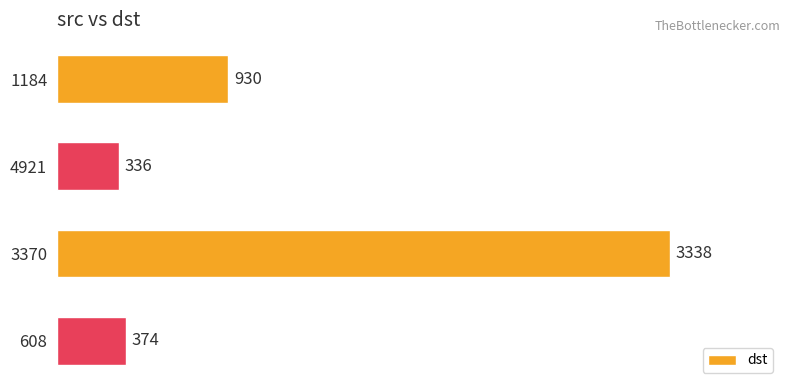

What is the sum of all values?

4978